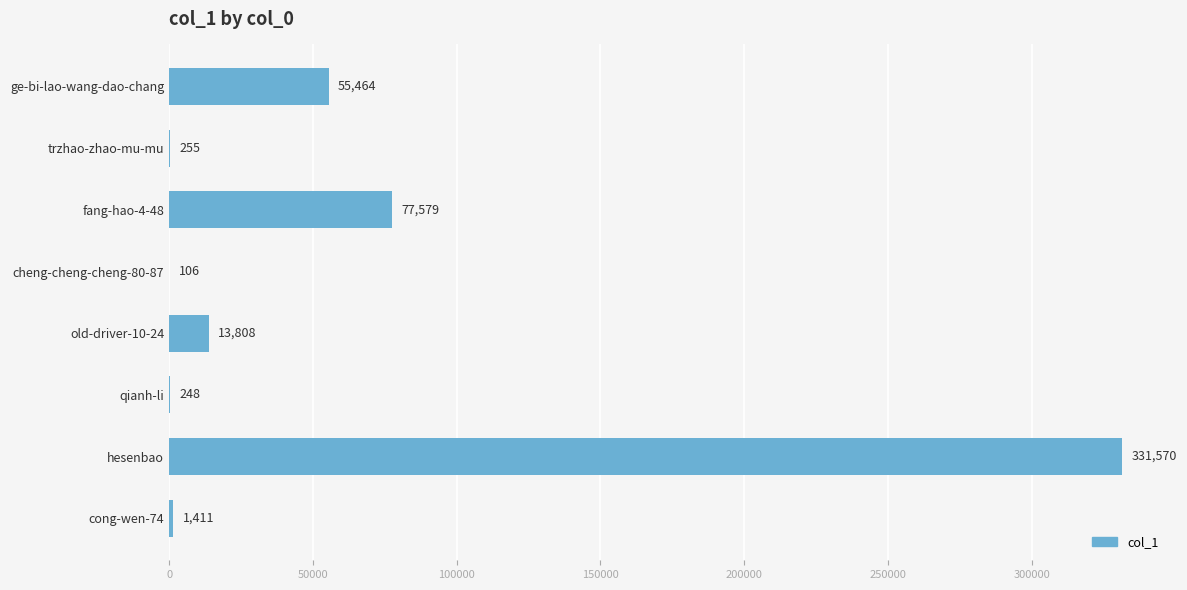

Is it true that the value at ge-bi-lao-wang-dao-chang is 22857?

False